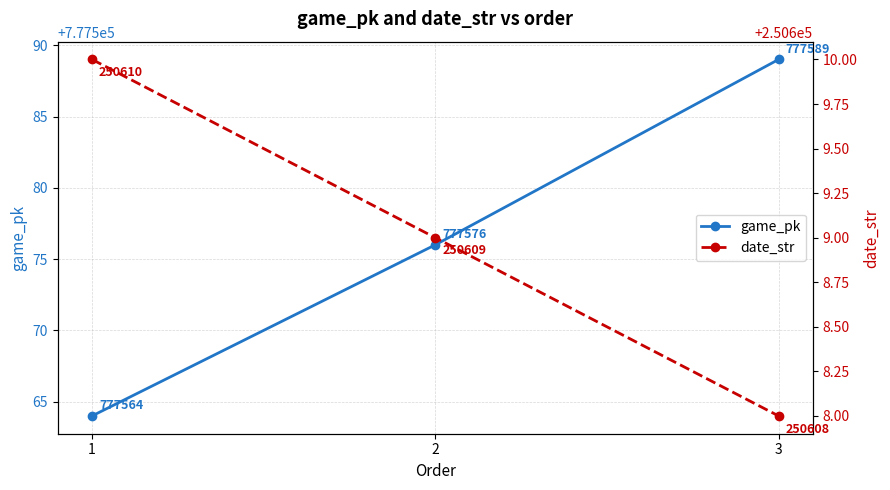

What is the lowest value of the game_pk series?

777564